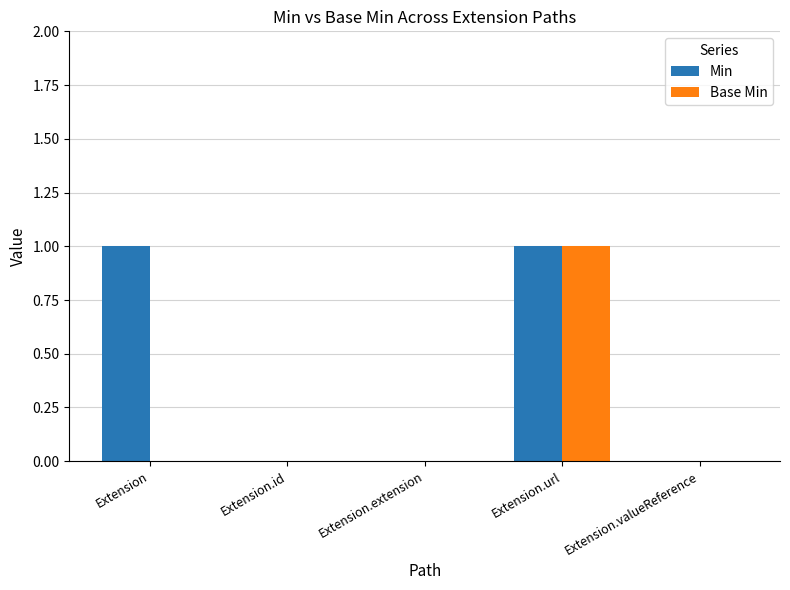

True or false: Base Min has a value of 0 at Extension.

True